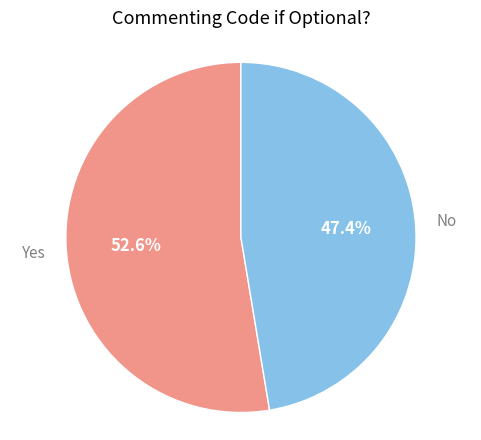

Between No and Yes, which is larger?

Yes